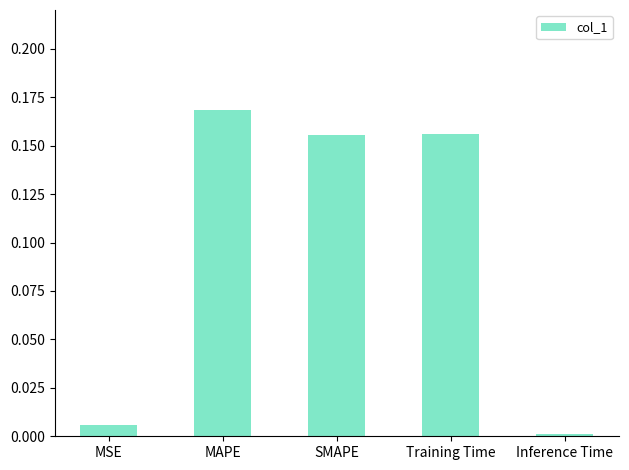

What is the sum of the values at MAPE and SMAPE?

0.3